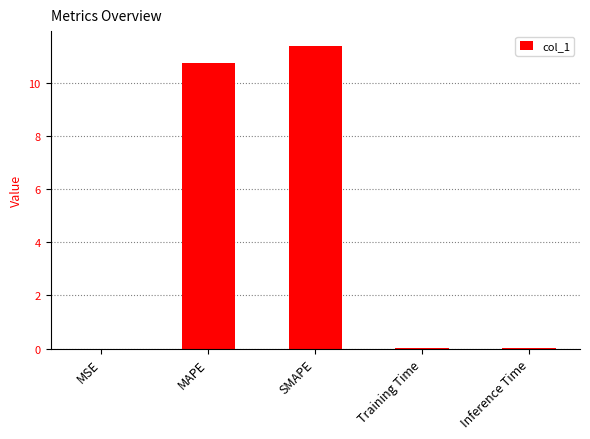

Is it true that the value at MAPE is 2.6?

False